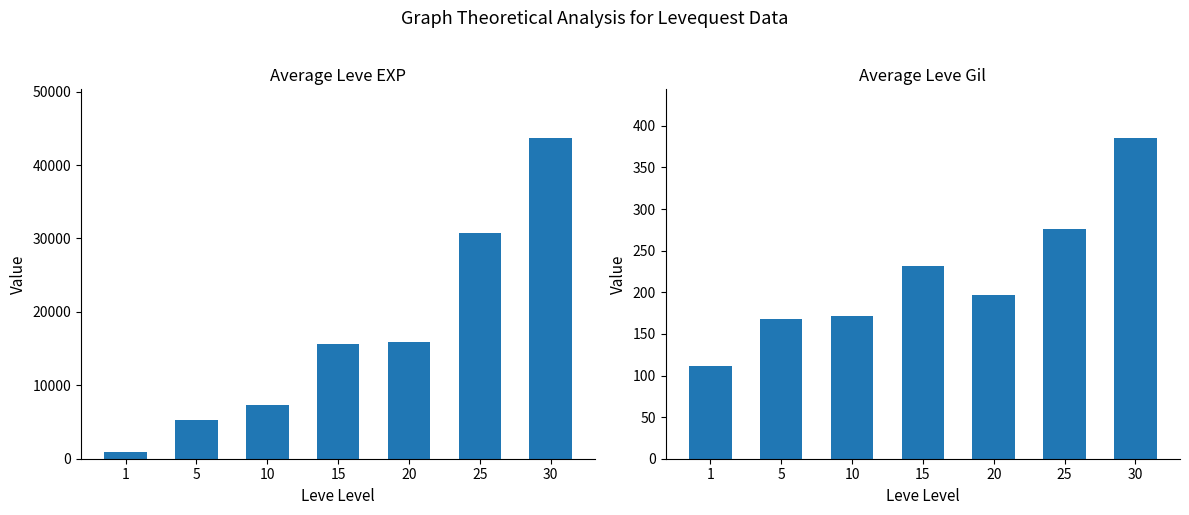

Reading left to right, what are all the values shown in this chart?

Average Leve EXP: 1=879	5=5262	10=7272	15=15660	20=15870	25=30730	30=43745
Average Leve Gil: 1=112	5=168	10=172	15=232	20=197	25=276	30=386